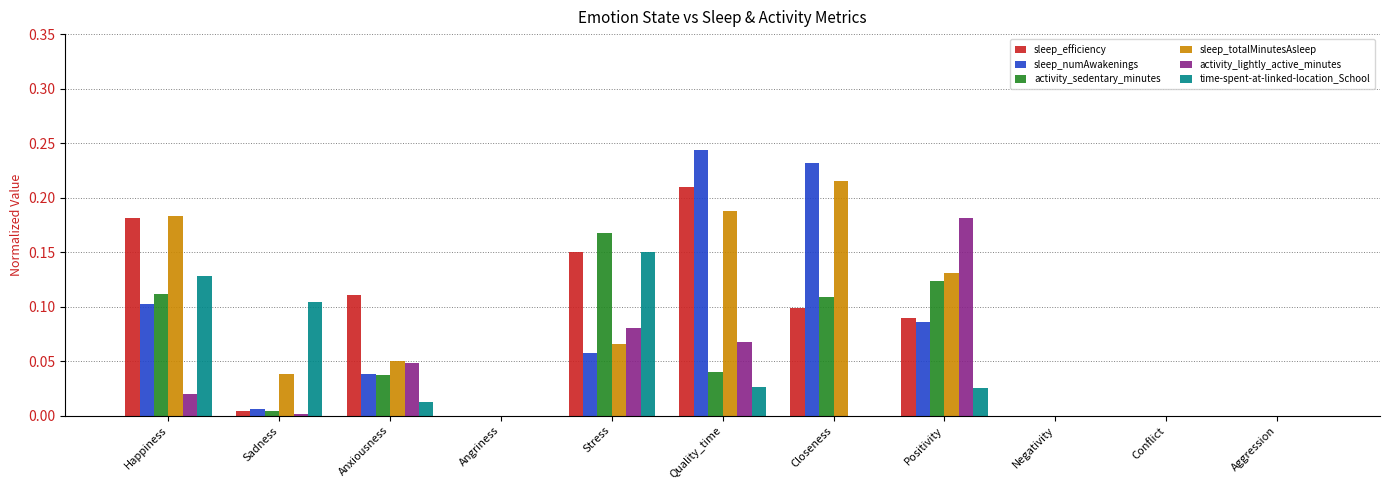

At which category is the sum across all series the highest?

Quality_time